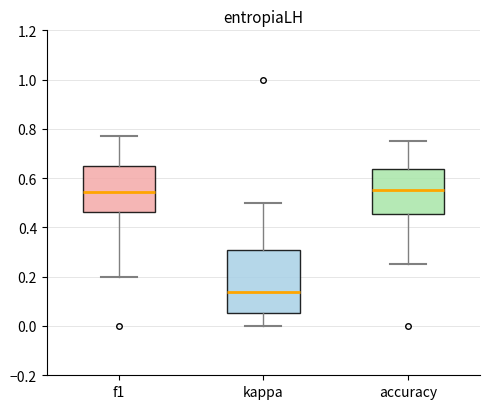

Comparing the boxes themselves (not the whiskers), which one is the tallest?

kappa